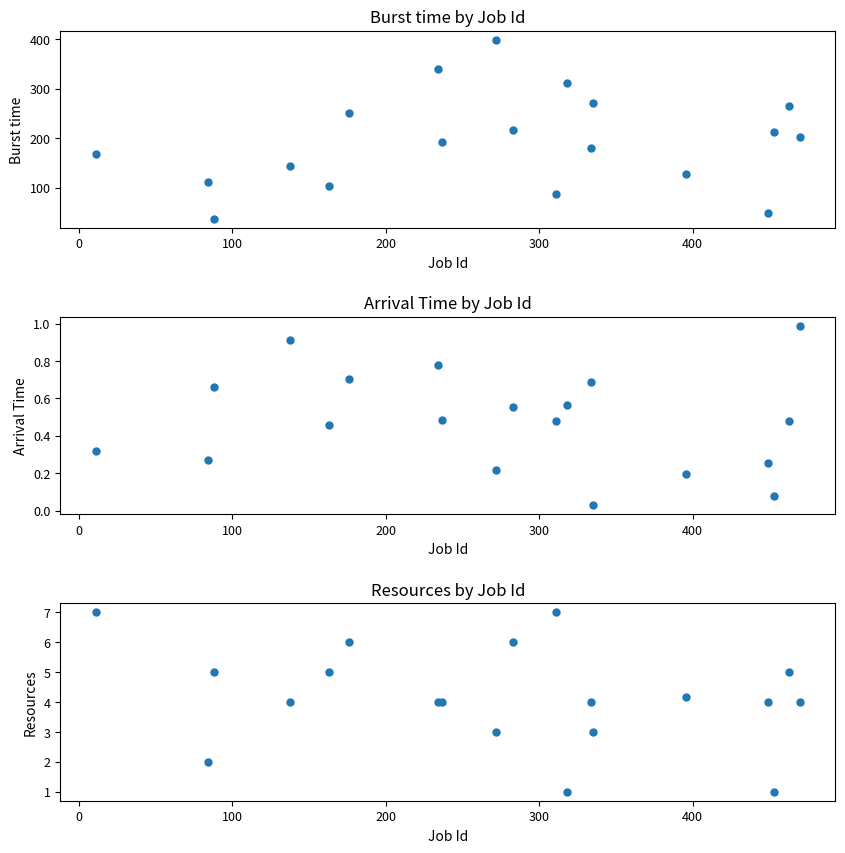

What is the difference between the second highest and minimum values in the Burst time series?

304.0